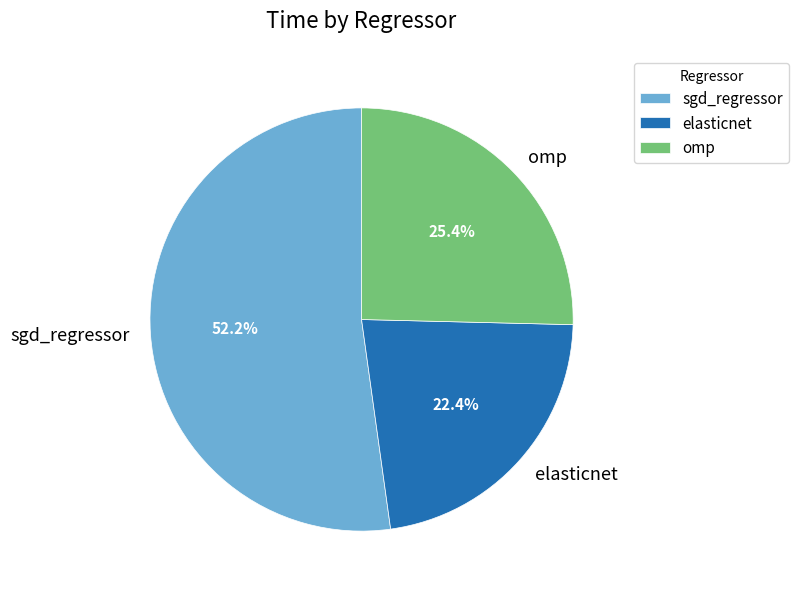

Rank the categories by value from lowest to highest.

elasticnet, omp, sgd_regressor